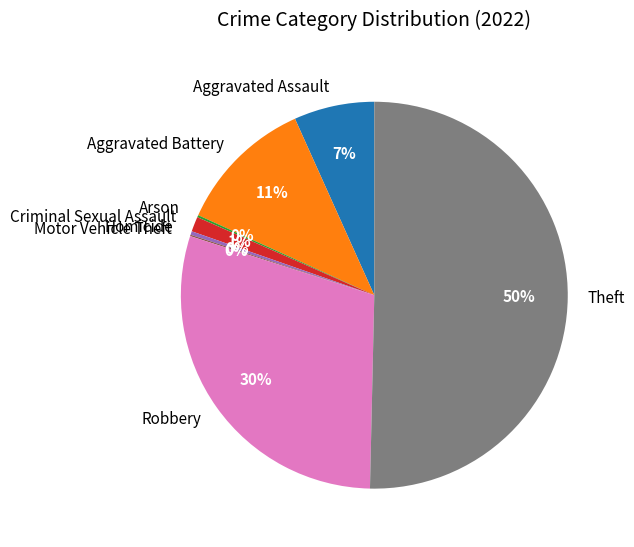

What is the majority slice?

Theft